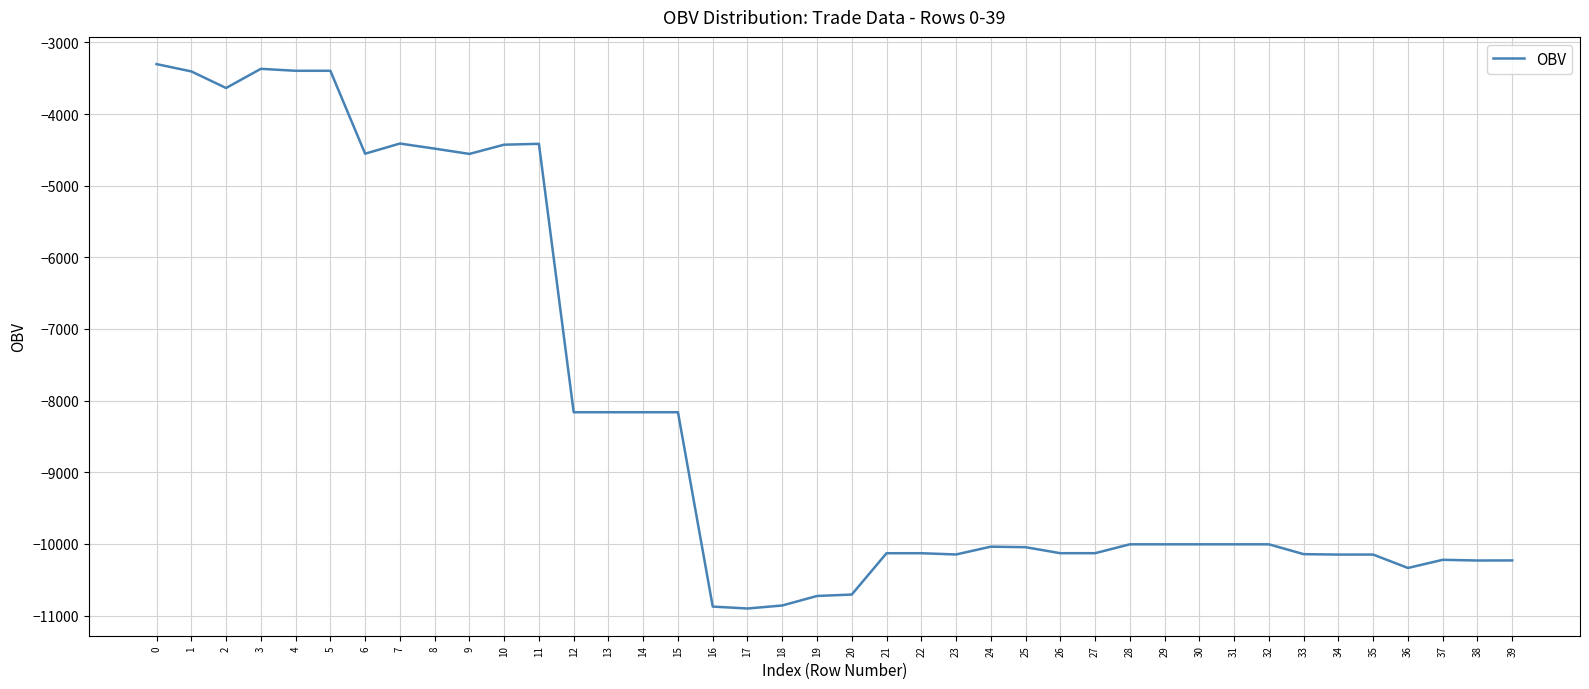

What is the difference between the maximum and minimum values?

7599.8